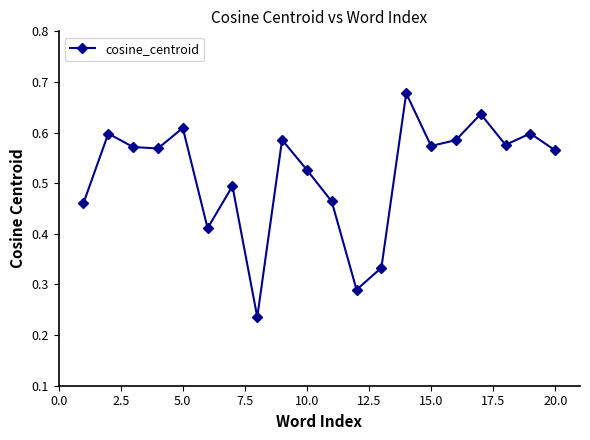

What is the sum of all values?

10.4